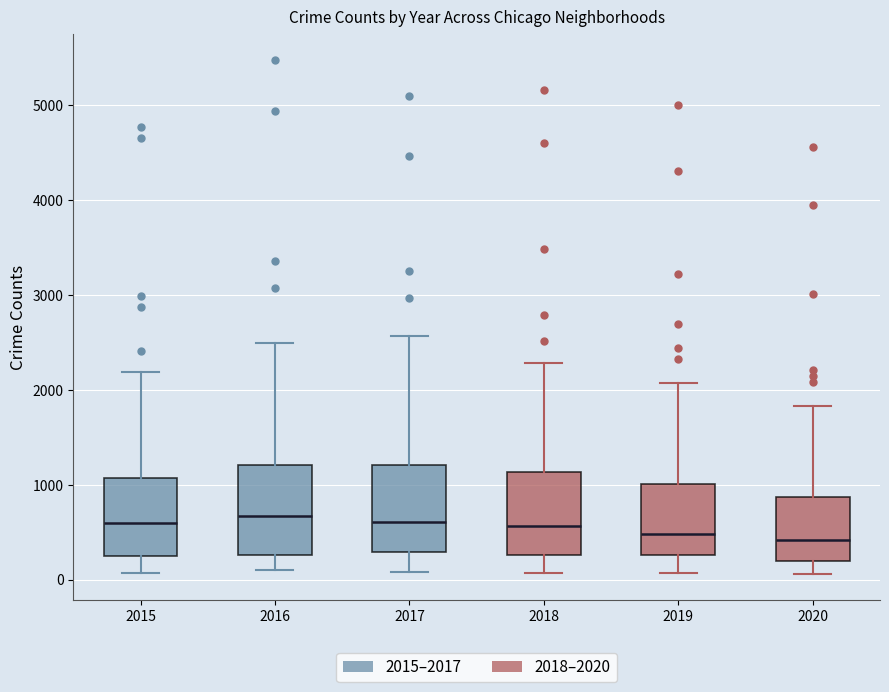

Reading left to right, read every box against the y-axis: the position of its median line, the range the box covers, and the ends of its whiskers. The values are not printed on the chart, so give them approximately, as read against the axis.

2015: median 600, box 300 to 1100, whiskers 100 to 2200
2016: median 700, box 300 to 1200, whiskers 100 to 2500
2017: median 600, box 300 to 1200, whiskers 100 to 2600
2018: median 600, box 300 to 1100, whiskers 100 to 2300
2019: median 500, box 300 to 1000, whiskers 100 to 2100
2020: median 400, box 200 to 900, whiskers 100 to 1800